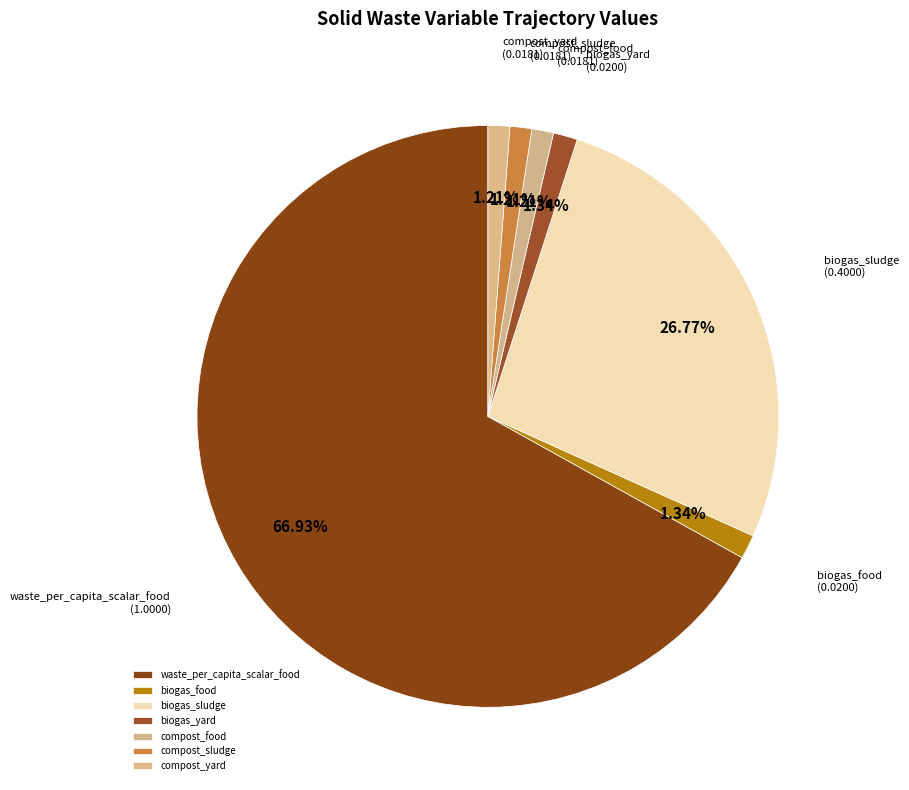

Is the sum of waste_per_capita_scalar_food and biogas_sludge greater than half?

Yes